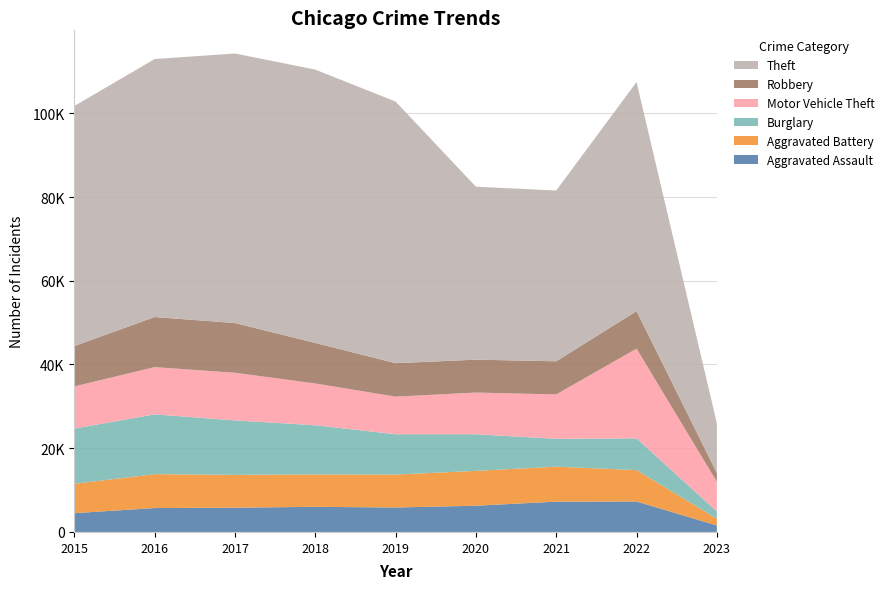

Reading right to left, transcribe all the data shown in this chart.

Aggravated Assault: 1540	7272	7243	6263	5841	6001	5793	5712	4480
Aggravated Battery: 1616	7488	8348	8319	7857	7734	7845	8085	7018
Burglary: 1729	7595	6658	8757	9639	11746	13001	14289	13184
Motor Vehicle Theft: 7084	21427	10598	9956	8977	9984	11380	11286	10068
Robbery: 2108	8969	7918	7855	7994	9680	11880	11960	9638
Theft: 11906	54711	40784	41313	62486	65285	64381	61619	57350